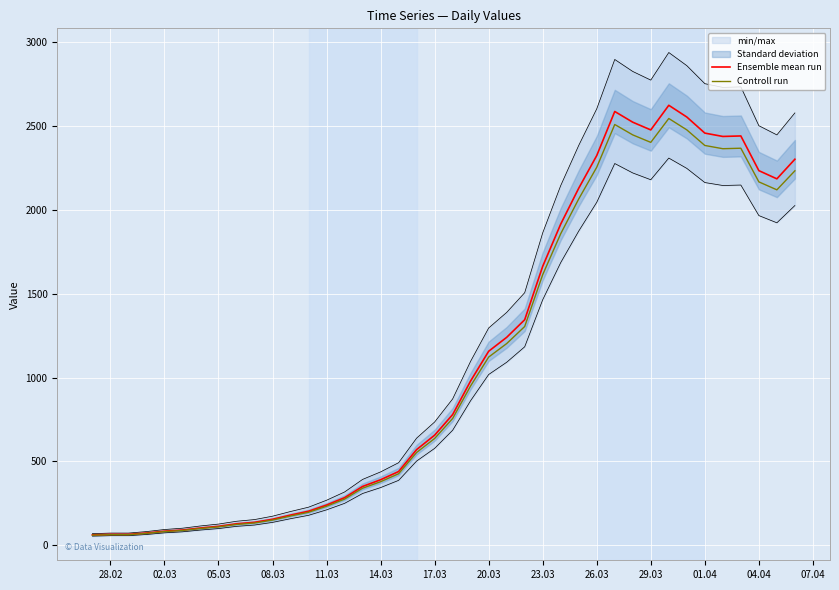

What is the maximum value shown in the chart?

2625.0